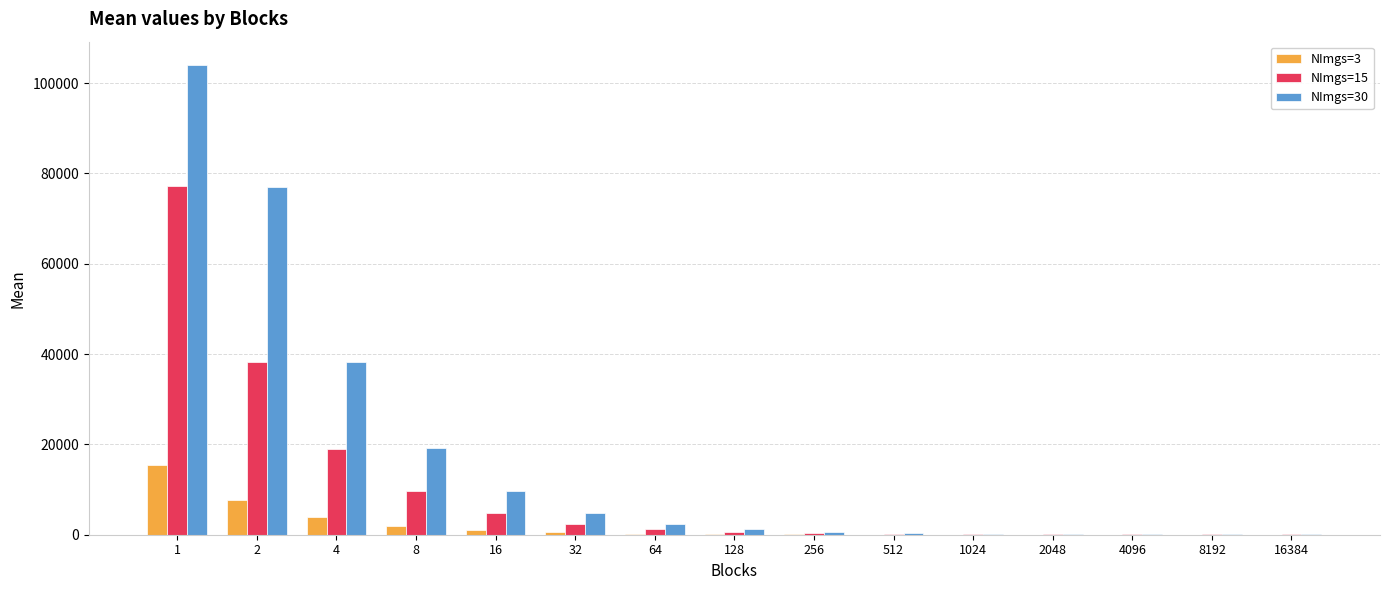

Which series has the widest spread of values?

NImgs=30